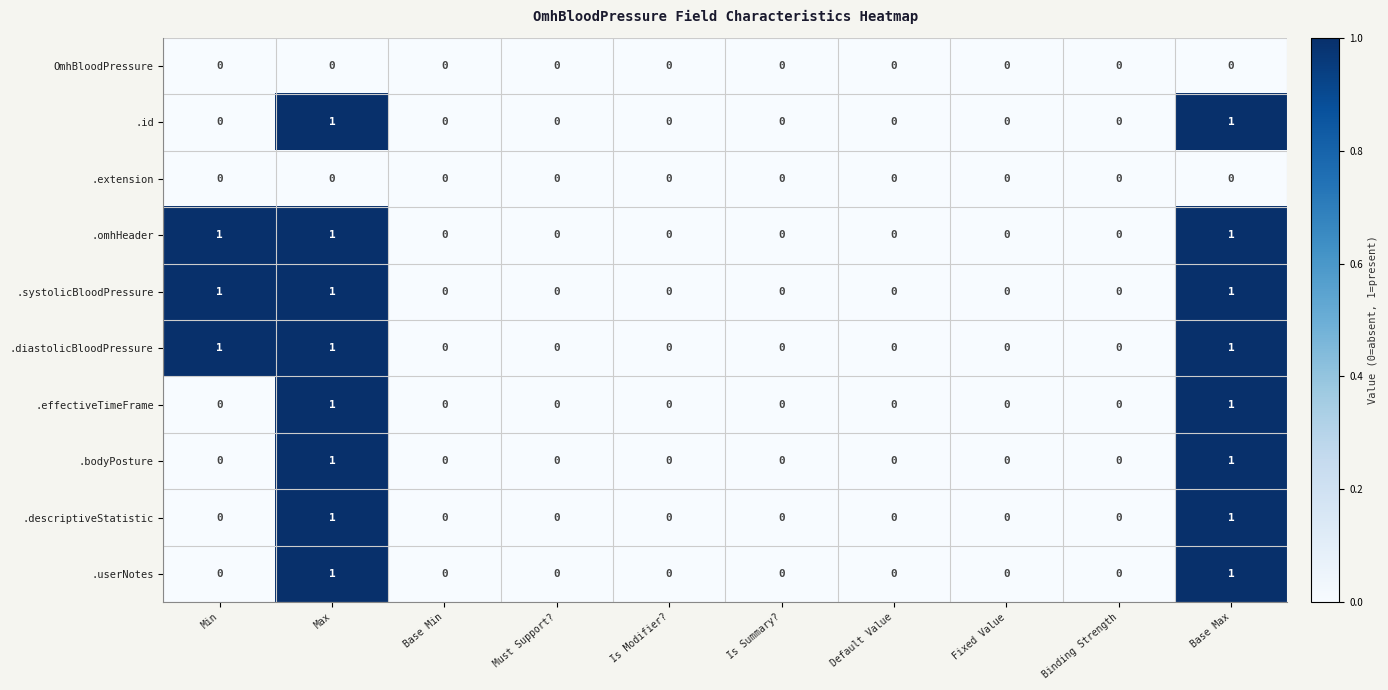

The .systolicBloodPressure series shows 0 at Is Summary?. True or false?

True